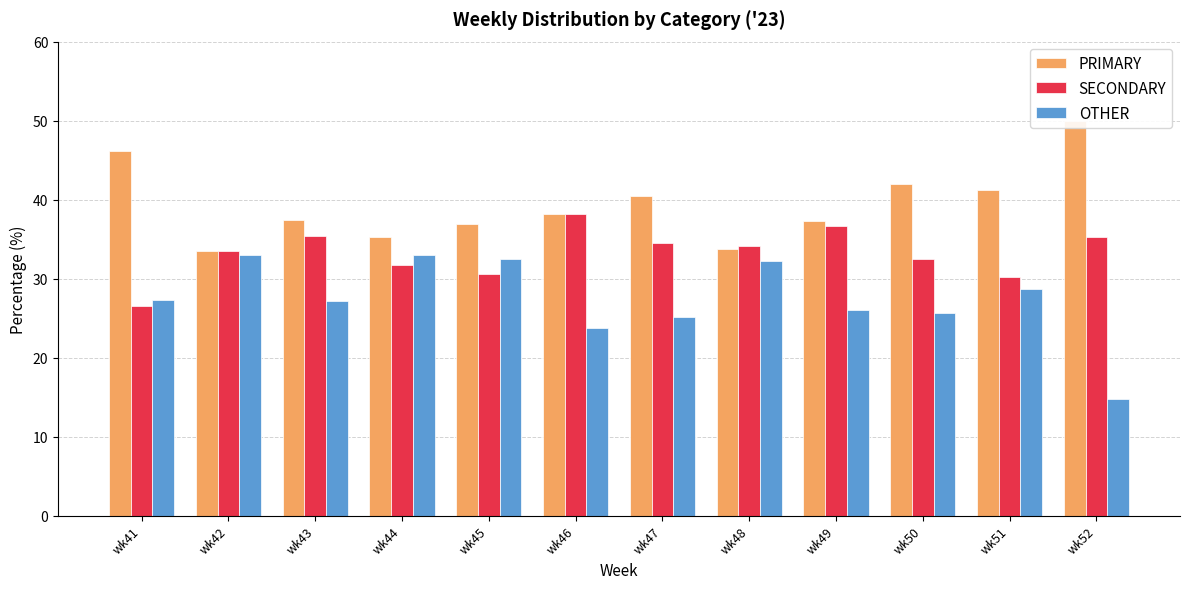

What is the sum of all SECONDARY values?

398.9